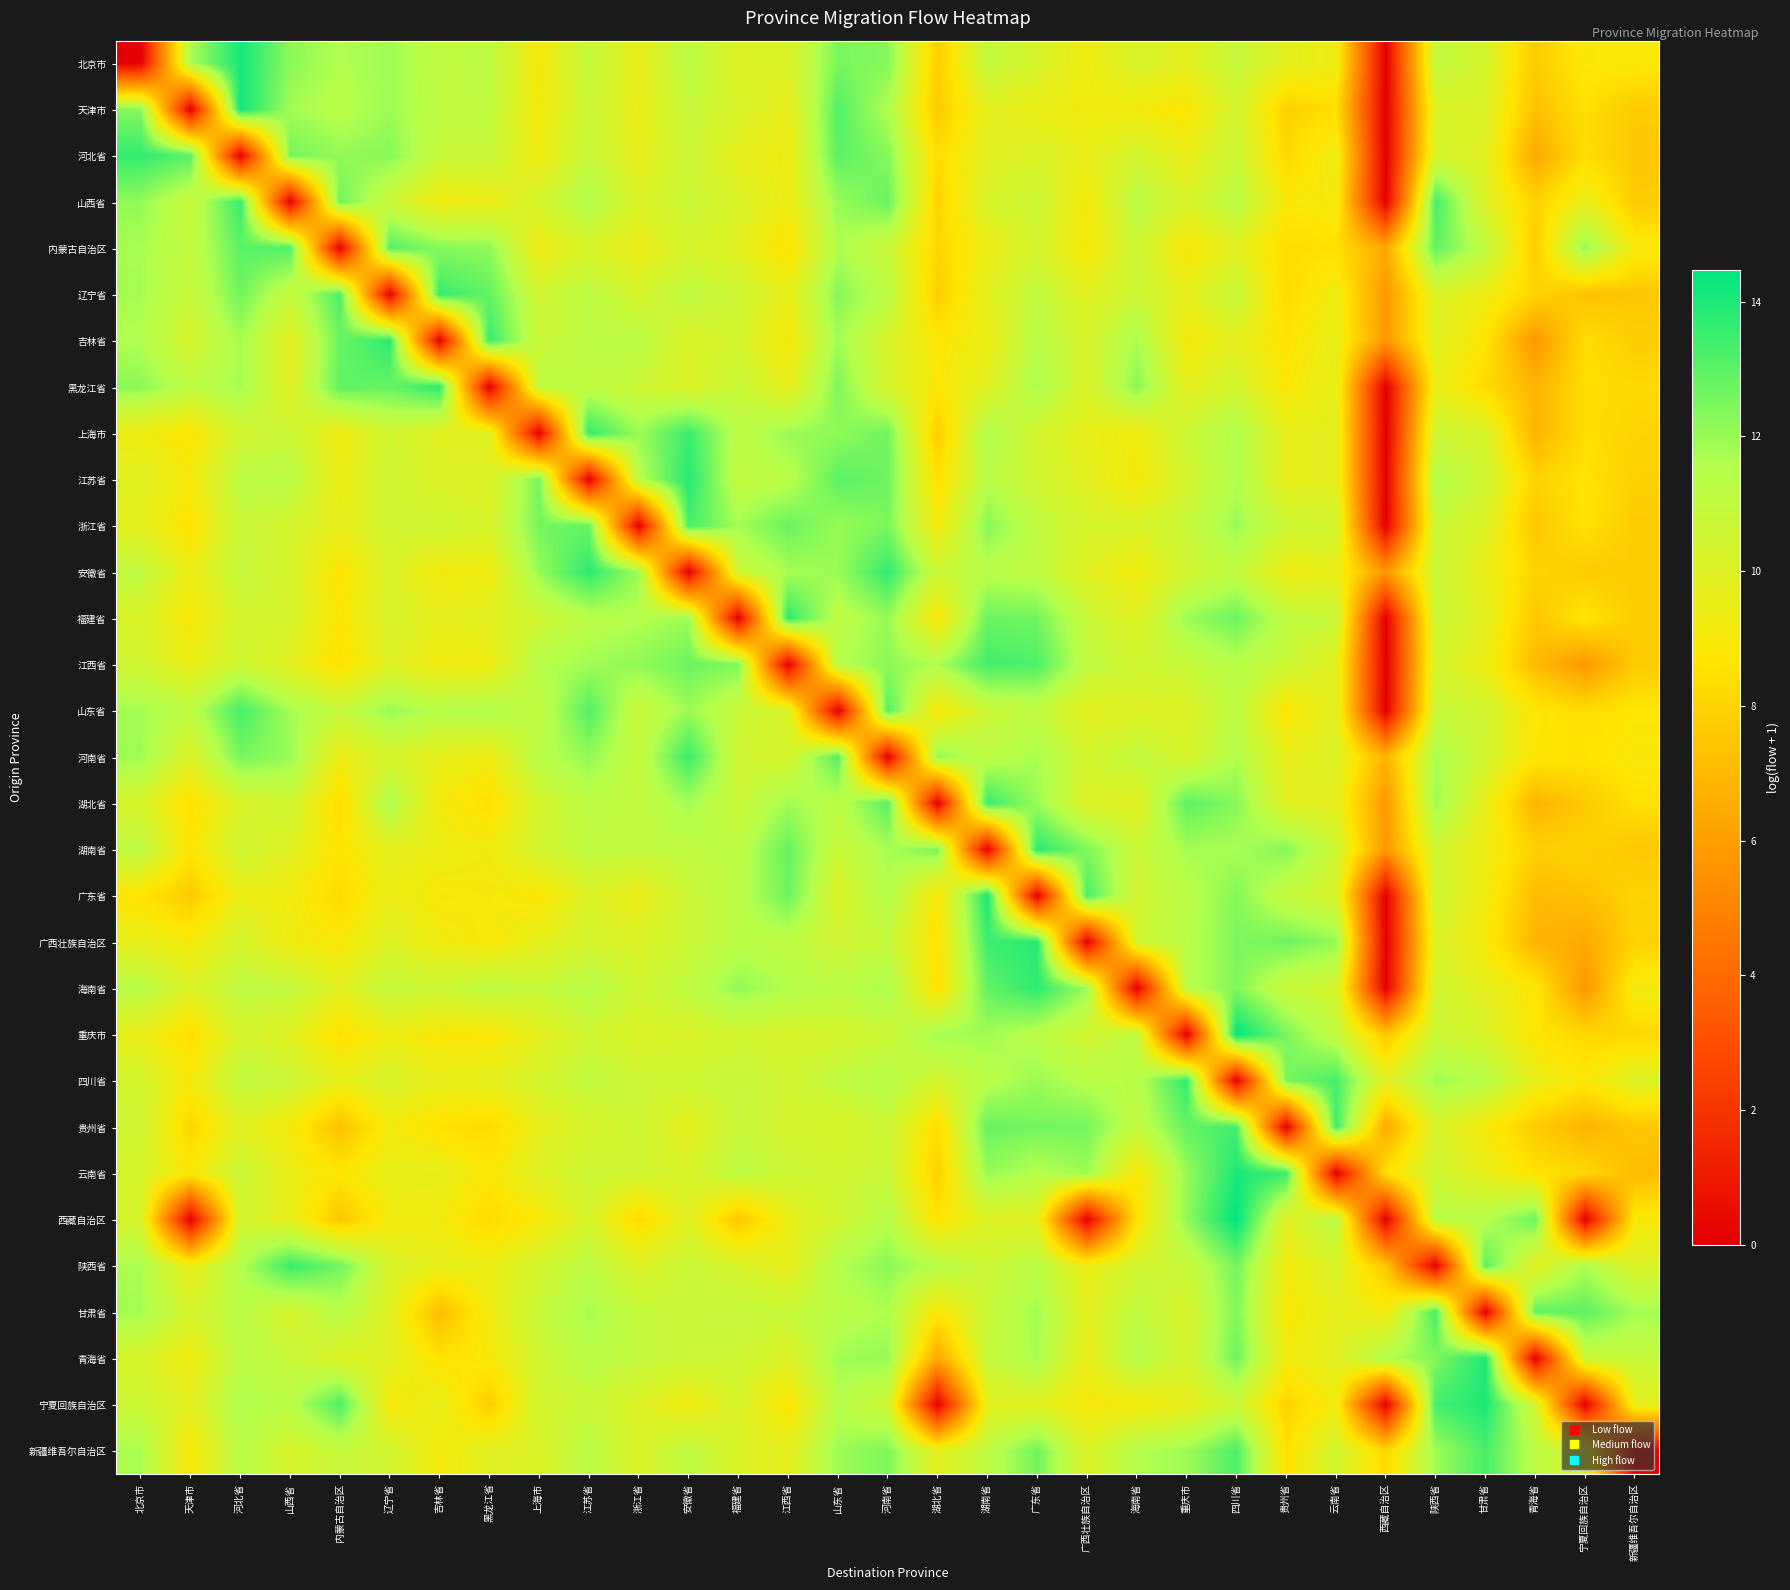

Reading left to right, transcribe all the data shown in this chart.

北京市: 北京市=0.0	天津市=11.7	河北省=14.1	山西省=12.2	内蒙古自治区=11.6	辽宁省=11.9	吉林省=11.0	黑龙江省=11.2	上海市=9.0	江苏省=11.0	浙江省=9.5	安徽省=11.2	福建省=10.0	江西省=10.1	山东省=12.5	河南省=12.3	湖北省=7.8	湖南省=11.0	广东省=10.2	广西壮族自治区=9.3	海南省=10.2	重庆市=9.7	四川省=10.9	贵州省=9.7	云南省=9.3	西藏自治区=0.0	陕西省=11.0	甘肃省=10.3	青海省=7.7	宁夏回族自治区=8.9	新疆维吾尔自治区=8.9
天津市: 北京市=12.3	天津市=0.0	河北省=14.2	山西省=11.8	内蒙古自治区=11.3	辽宁省=11.9	吉林省=11.1	黑龙江省=11.0	上海市=9.1	江苏省=10.7	浙江省=9.5	安徽省=10.9	福建省=10.2	江西省=9.6	山东省=13.1	河南省=11.5	湖北省=7.7	湖南省=9.8	广东省=9.5	广西壮族自治区=9.2	海南省=9.1	重庆市=8.8	四川省=10.4	贵州省=7.9	云南省=8.4	西藏自治区=0.0	陕西省=10.1	甘肃省=10.0	青海省=7.3	宁夏回族自治区=8.4	新疆维吾尔自治区=7.7
河北省: 北京市=13.6	天津市=13.0	河北省=0.0	山西省=12.5	内蒙古自治区=12.1	辽宁省=12.3	吉林省=10.8	黑龙江省=10.7	上海市=9.3	江苏省=10.9	浙江省=9.6	安徽省=10.6	福建省=9.6	江西省=9.3	山东省=13.0	河南省=12.3	湖北省=8.4	湖南省=9.8	广东省=10.1	广西壮族自治区=9.6	海南省=10.4	重庆市=9.5	四川省=10.7	贵州省=8.2	云南省=9.4	西藏自治区=0.0	陕西省=10.3	甘肃省=9.8	青海省=6.4	宁夏回族自治区=8.4	新疆维吾尔自治区=7.5
山西省: 北京市=12.1	天津市=10.8	河北省=13.6	山西省=0.0	内蒙古自治区=12.7	辽宁省=10.7	吉林省=9.3	黑龙江省=9.4	上海市=10.3	江苏省=11.6	浙江省=10.1	安徽省=10.7	福建省=10.1	江西省=9.3	山东省=12.0	河南省=12.8	湖北省=8.0	湖南省=10.2	广东省=10.7	广西壮族自治区=9.0	海南省=11.3	重庆市=10.2	四川省=11.2	贵州省=9.0	云南省=9.1	西藏自治区=0.0	陕西省=13.3	甘肃省=10.0	青海省=7.9	宁夏回族自治区=9.6	新疆维吾尔自治区=7.7
内蒙古自治区: 北京市=11.7	天津市=11.0	河北省=13.0	山西省=13.2	内蒙古自治区=0.0	辽宁省=13.1	吉林省=12.3	黑龙江省=12.1	上海市=9.3	江苏省=10.2	浙江省=9.5	安徽省=10.3	福建省=9.8	江西省=8.6	山东省=11.7	河南省=10.7	湖北省=8.1	湖南省=9.4	广东省=10.3	广西壮族自治区=8.9	海南省=10.7	重庆市=8.9	四川省=9.8	贵州省=8.3	云南省=8.4	西藏自治区=6.4	陕西省=12.9	甘肃省=11.1	青海省=7.8	宁夏回族自治区=12.1	新疆维吾尔自治区=9.0
辽宁省: 北京市=11.7	天津市=10.7	河北省=12.7	山西省=10.8	内蒙古自治区=13.2	辽宁省=0.0	吉林省=13.6	黑龙江省=12.9	上海市=10.5	江苏省=11.2	浙江省=10.3	安徽省=11.0	福建省=10.6	江西省=9.6	山东省=12.3	河南省=11.2	湖北省=7.8	湖南省=9.8	广东省=11.0	广西壮族自治区=9.8	海南省=10.7	重庆市=9.6	四川省=10.8	贵州省=8.2	云南省=9.3	西藏自治区=5.7	陕西省=10.1	甘肃省=9.4	青海省=8.0	宁夏回族自治区=7.3	新疆维吾尔自治区=7.5
吉林省: 北京市=11.5	天津市=10.3	河北省=11.8	山西省=9.8	内蒙古自治区=12.7	辽宁省=13.7	吉林省=0.0	黑龙江省=13.5	上海市=10.7	江苏省=11.1	浙江省=11.3	安徽省=10.1	福建省=10.4	江西省=9.0	山东省=11.9	河南省=10.3	湖北省=8.8	湖南省=9.4	广东省=11.4	广西壮族自治区=10.2	海南省=11.7	重庆市=9.1	四川省=9.7	贵州省=8.6	云南省=9.6	西藏自治区=5.7	陕西省=9.9	甘肃省=8.7	青海省=5.7	宁夏回族自治区=8.4	新疆维吾尔自治区=7.8
黑龙江省: 北京市=12.2	天津市=11.1	河北省=11.8	山西省=9.8	内蒙古自治区=12.9	辽宁省=12.8	吉林省=13.7	黑龙江省=0.0	上海市=11.1	江苏省=11.1	浙江省=10.6	安徽省=10.1	福建省=10.8	江西省=9.6	山东省=12.4	河南省=10.3	湖北省=8.9	湖南省=9.9	广东省=11.7	广西壮族自治区=10.1	海南省=12.2	重庆市=9.7	四川省=10.4	贵州省=8.9	云南省=9.6	西藏自治区=0.0	陕西省=9.6	甘肃省=8.3	青海省=6.8	宁夏回族自治区=8.4	新疆维吾尔自治区=8.2
上海市: 北京市=9.3	天津市=8.7	河北省=10.4	山西省=10.7	内蒙古自治区=9.3	辽宁省=10.5	吉林省=9.8	黑龙江省=9.9	上海市=0.0	江苏省=13.7	浙江省=11.9	安徽省=13.5	福建省=11.2	江西省=12.0	山东省=12.1	河南省=12.6	湖北省=7.8	湖南省=11.6	广东省=10.4	广西壮族自治区=9.6	海南省=9.2	重庆市=10.7	四川省=11.5	贵州省=9.6	云南省=9.7	西藏自治区=0.0	陕西省=10.7	甘肃省=10.2	青海省=6.8	宁夏回族自治区=8.4	新疆维吾尔自治区=8.0
江苏省: 北京市=9.9	天津市=9.1	河北省=11.2	山西省=11.3	内蒙古自治区=9.4	辽宁省=10.6	吉林省=10.0	黑龙江省=9.9	上海市=12.5	江苏省=0.0	浙江省=11.3	安徽省=13.9	福建省=11.0	江西省=11.3	山东省=13.0	河南省=12.7	湖北省=8.5	湖南省=11.3	广东省=10.5	广西壮族自治区=9.8	海南省=9.0	重庆市=10.3	四川省=11.6	贵州省=9.6	云南省=9.8	西藏自治区=0.0	陕西省=11.5	甘肃省=10.5	青海省=8.0	宁夏回族自治区=8.6	新疆维吾尔自治区=7.9
浙江省: 北京市=9.7	天津市=8.6	河北省=10.8	山西省=10.3	内蒙古自治区=9.6	辽宁省=10.5	吉林省=10.6	黑龙江省=10.2	上海市=12.6	江苏省=12.8	浙江省=0.0	安徽省=13.3	福建省=11.8	江西省=12.8	山东省=12.0	河南省=12.5	湖北省=9.1	湖南省=12.3	广东省=11.0	广西壮族自治区=10.3	海南省=10.1	重庆市=10.8	四川省=12.0	贵州省=10.6	云南省=10.4	西藏自治区=0.0	陕西省=10.8	甘肃省=10.0	青海省=7.5	宁夏回族自治区=8.6	新疆维吾尔自治区=7.7
安徽省: 北京市=11.1	天津市=9.4	河北省=10.9	山西省=10.2	内蒙古自治区=8.7	辽宁省=10.1	吉林省=9.1	黑龙江省=9.3	上海市=12.0	江苏省=13.8	浙江省=11.9	安徽省=0.0	福建省=10.7	江西省=11.7	山东省=12.0	河南省=13.7	湖北省=10.7	湖南省=11.3	广东省=11.1	广西壮族自治区=9.8	海南省=9.2	重庆市=10.5	四川省=11.0	贵州省=9.3	云南省=9.6	西藏自治区=5.7	陕西省=10.7	甘肃省=9.5	青海省=8.0	宁夏回族自治区=7.7	新疆维吾尔自治区=7.7
福建省: 北京市=10.1	天津市=8.9	河北省=10.3	山西省=10.3	内蒙古自治区=8.7	辽宁省=10.2	吉林省=9.7	黑龙江省=9.8	上海市=10.5	江苏省=11.3	浙江省=11.5	安徽省=11.9	福建省=0.0	江西省=13.7	山东省=11.2	河南省=12.0	湖北省=8.8	湖南省=12.7	广东省=12.6	广西壮族自治区=10.8	海南省=9.9	重庆市=11.9	四川省=12.7	贵州省=11.1	云南省=10.7	西藏自治区=0.0	陕西省=10.7	甘肃省=9.8	青海省=7.5	宁夏回族自治区=8.7	新疆维吾尔自治区=7.7
江西省: 北京市=10.5	天津市=9.5	河北省=10.6	山西省=9.8	内蒙古自治区=8.5	辽宁省=9.9	吉林省=9.2	黑龙江省=9.3	上海市=11.4	江苏省=11.8	浙江省=12.1	安徽省=12.7	福建省=12.4	江西省=0.0	山东省=11.5	河南省=12.2	湖北省=11.6	湖南省=13.4	广东省=13.2	广西壮族自治区=11.1	海南省=10.5	重庆市=10.8	四川省=11.4	贵州省=10.7	云南省=9.8	西藏自治区=0.0	陕西省=10.4	甘肃省=9.4	青海省=7.1	宁夏回族自治区=5.7	新疆维吾尔自治区=7.7
山东省: 北京市=11.8	天津市=11.2	河北省=13.4	山西省=11.8	内蒙古自治区=10.9	辽宁省=12.0	吉林省=11.5	黑龙江省=11.6	上海市=11.0	江苏省=13.1	浙江省=10.7	安徽省=11.9	福建省=10.8	江西省=10.2	山东省=0.0	河南省=13.1	湖北省=8.9	湖南省=10.7	广东省=11.0	广西壮族自治区=9.7	海南省=10.0	重庆市=10.0	四川省=11.1	贵州省=8.8	云南省=9.9	西藏自治区=0.0	陕西省=10.8	甘肃省=10.5	青海省=8.8	宁夏回族自治区=8.4	新疆维吾尔自治区=8.7
河南省: 北京市=11.9	天津市=10.0	河北省=12.5	山西省=12.0	内蒙古自治区=9.4	辽宁省=10.3	吉林省=9.6	黑龙江省=9.3	上海市=11.3	江苏省=12.1	浙江省=10.9	安徽省=13.5	福建省=10.5	江西省=10.3	山东省=13.1	河南省=0.0	湖北省=12.1	湖南省=11.2	广东省=11.7	广西壮族自治区=10.4	海南省=11.0	重庆市=10.2	四川省=11.5	贵州省=9.6	云南省=10.1	西藏自治区=6.8	陕西省=11.7	甘肃省=10.4	青海省=8.7	宁夏回族自治区=8.6	新疆维吾尔自治区=9.0
湖北省: 北京市=10.2	天津市=8.5	河北省=10.2	山西省=10.5	内蒙古自治区=8.3	辽宁省=11.6	吉林省=9.1	黑龙江省=8.4	上海市=10.4	江苏省=11.2	浙江省=10.9	安徽省=11.8	福建省=10.7	江西省=11.8	山东省=11.2	河南省=13.1	湖北省=0.0	湖南省=13.6	广东省=12.0	广西壮族自治区=10.0	海南省=9.8	重庆市=13.0	四川省=12.3	贵州省=9.9	云南省=9.7	西藏自治区=5.7	陕西省=11.9	甘肃省=9.6	青海省=6.8	宁夏回族自治区=7.7	新疆维吾尔自治区=8.5
湖南省: 北京市=11.2	天津市=8.7	河北省=10.5	山西省=9.9	内蒙古自治区=8.7	辽宁省=9.7	吉林省=9.4	黑龙江省=9.2	上海市=10.4	江苏省=11.0	浙江省=11.0	安徽省=11.1	福建省=11.2	江西省=12.8	山东省=10.8	河南省=11.7	湖北省=12.4	湖南省=0.0	广东省=13.8	广西壮族自治区=12.4	海南省=10.7	重庆市=11.8	四川省=11.7	贵州省=12.3	云南省=10.6	西藏自治区=5.7	陕西省=10.5	甘肃省=9.4	青海省=7.9	宁夏回族自治区=7.9	新疆维吾尔自治区=7.5
广东省: 北京市=8.6	天津市=7.7	河北省=9.5	山西省=9.2	内蒙古自治区=8.2	辽宁省=9.5	吉林省=8.9	黑龙江省=9.0	上海市=8.8	江苏省=10.0	浙江省=9.5	安徽省=10.7	福建省=11.2	江西省=12.7	山东省=10.1	河南省=11.6	湖北省=8.8	湖南省=14.1	广东省=0.0	广西壮族自治区=13.3	海南省=10.3	重庆市=11.3	四川省=12.3	贵州省=10.9	云南省=10.2	西藏自治区=0.0	陕西省=10.6	甘肃省=9.2	青海省=7.1	宁夏回族自治区=7.3	新疆维吾尔自治区=8.0
广西壮族自治区: 北京市=9.6	天津市=9.1	河北省=10.3	山西省=9.2	内蒙古自治区=9.0	辽宁省=10.0	吉林省=9.2	黑龙江省=9.0	上海市=9.7	江苏省=10.3	浙江省=10.0	安徽省=10.6	福建省=11.3	江西省=11.1	山东省=10.5	河南省=10.8	湖北省=8.7	湖南省=13.5	广东省=13.8	广西壮族自治区=0.0	海南省=10.5	重庆市=11.3	四川省=12.4	贵州省=12.6	云南省=12.1	西藏自治区=0.0	陕西省=10.1	甘肃省=9.0	青海省=6.8	宁夏回族自治区=6.4	新疆维吾尔自治区=7.9
海南省: 北京市=11.4	天津市=10.0	河北省=11.1	山西省=11.0	内蒙古自治区=9.8	辽宁省=10.9	吉林省=10.7	黑龙江省=11.2	上海市=10.8	江苏省=11.3	浙江省=10.6	安徽省=11.1	福建省=12.1	江西省=11.6	山东省=11.2	河南省=11.7	湖北省=8.6	湖南省=12.9	广东省=13.7	广西壮族自治区=11.9	海南省=0.0	重庆市=11.3	四川省=12.4	贵州省=10.8	云南省=10.4	西藏自治区=0.0	陕西省=10.6	甘肃省=9.7	青海省=8.8	宁夏回族自治区=5.7	新疆维吾尔自治区=9.2
重庆市: 北京市=9.5	天津市=8.4	河北省=10.3	山西省=9.9	内蒙古自治区=8.5	辽宁省=9.3	吉林省=8.9	黑龙江省=8.8	上海市=9.7	江苏省=10.5	浙江省=10.0	安徽省=10.2	福建省=10.4	江西省=10.2	山东省=10.3	河南省=10.7	湖北省=11.8	湖南省=11.8	广东省=11.3	广西壮族自治区=10.5	海南省=11.1	重庆市=0.0	四川省=14.4	贵州省=12.5	云南省=11.0	西藏自治区=7.5	陕西省=10.7	甘肃省=10.2	青海省=8.7	宁夏回族自治区=8.1	新疆维吾尔自治区=8.1
四川省: 北京市=10.4	天津市=9.0	河北省=11.0	山西省=10.7	内蒙古自治区=9.6	辽宁省=10.2	吉林省=9.6	黑龙江省=9.7	上海市=10.3	江苏省=11.0	浙江省=10.6	安徽省=10.6	福建省=10.9	江西省=10.4	山东省=11.0	河南省=11.4	湖北省=10.4	湖南省=11.3	广东省=11.9	广西壮族自治区=11.4	海南省=11.3	重庆市=13.7	四川省=0.0	贵州省=12.5	云南省=13.3	西藏自治区=9.8	陕西省=11.9	甘肃省=11.4	青海省=9.6	宁夏回族自治区=8.9	新疆维吾尔自治区=10.0
贵州省: 北京市=10.6	天津市=8.1	河北省=9.9	山西省=9.1	内蒙古自治区=7.3	辽宁省=9.1	吉林省=8.6	黑龙江省=8.2	上海市=9.7	江苏省=10.2	浙江省=10.6	安徽省=9.7	福建省=10.8	江西省=10.3	山东省=10.2	河南省=10.7	湖北省=8.4	湖南省=12.8	广东省=12.6	广西壮族自治区=12.6	海南省=11.0	重庆市=12.9	四川省=13.4	贵州省=0.0	云南省=13.4	西藏自治区=6.4	陕西省=10.2	甘肃省=9.0	青海省=7.7	宁夏回族自治区=6.8	新疆维吾尔自治区=7.5
云南省: 北京市=10.2	天津市=8.9	河北省=10.8	山西省=9.4	内蒙古自治区=8.7	辽宁省=9.6	吉林省=9.6	黑龙江省=8.9	上海市=9.9	江苏省=10.6	浙江省=10.5	安徽省=10.2	福建省=11.2	江西省=10.7	山东省=10.5	河南省=10.7	湖北省=7.9	湖南省=12.0	广东省=11.5	广西壮族自治区=11.9	海南省=8.9	重庆市=12.0	四川省=14.0	贵州省=13.5	云南省=0.0	西藏自治区=8.6	陕西省=10.6	甘肃省=9.6	青海省=8.6	宁夏回族自治区=8.2	新疆维吾尔自治区=7.1
西藏自治区: 北京市=10.3	天津市=0.0	河北省=10.5	山西省=9.6	内蒙古自治区=7.5	辽宁省=9.2	吉林省=9.2	黑龙江省=8.2	上海市=9.0	江苏省=10.3	浙江省=8.2	安徽省=10.0	福建省=7.5	江西省=9.5	山东省=10.5	河南省=11.4	湖北省=8.6	湖南省=10.0	广东省=9.8	广西壮族自治区=0.0	海南省=8.6	重庆市=12.1	四川省=14.5	贵州省=9.9	云南省=11.3	西藏自治区=0.0	陕西省=11.3	甘肃省=11.4	青海省=12.8	宁夏回族自治区=0.0	新疆维吾尔自治区=9.0
陕西省: 北京市=11.7	天津市=9.5	河北省=11.5	山西省=13.5	内蒙古自治区=12.6	辽宁省=10.2	吉林省=9.7	黑龙江省=9.5	上海市=10.3	江苏省=11.2	浙江省=10.1	安徽省=10.7	福建省=10.3	江西省=9.6	山东省=11.5	河南省=12.2	湖北省=11.4	湖南省=10.6	广东省=11.2	广西壮族自治区=9.4	海南省=10.4	重庆市=10.8	四川省=12.6	贵州省=9.3	云南省=10.1	西藏自治区=7.5	陕西省=0.0	甘肃省=13.0	青海省=9.8	宁夏回族自治区=11.7	新疆维吾尔自治区=10.1
甘肃省: 北京市=11.8	天津市=10.3	河北省=11.3	山西省=10.3	内蒙古自治区=11.4	辽宁省=9.9	吉林省=7.1	黑龙江省=9.3	上海市=10.8	江苏省=11.7	浙江省=10.9	安徽省=10.8	福建省=10.9	江西省=10.8	山东省=11.3	河南省=11.6	湖北省=8.8	湖南省=10.8	广东省=11.8	广西壮族自治区=9.8	海南省=11.1	重庆市=10.3	四川省=12.4	贵州省=8.8	云南省=9.7	西藏自治区=9.2	陕西省=13.3	甘肃省=0.0	青海省=12.9	宁夏回族自治区=12.9	新疆维吾尔自治区=11.8
青海省: 北京市=10.2	天津市=9.3	河北省=11.2	山西省=10.8	内蒙古自治区=10.0	辽宁省=9.9	吉林省=8.6	黑龙江省=9.0	上海市=10.5	江苏省=11.3	浙江省=10.9	安徽省=10.7	福建省=10.6	江西省=10.0	山东省=11.9	河南省=12.0	湖北省=6.4	湖南省=10.8	广东省=11.7	广西壮族自治区=9.4	海南省=11.5	重庆市=10.3	四川省=12.7	贵州省=9.2	云南省=9.8	西藏自治区=11.6	陕西省=12.4	甘肃省=14.0	青海省=0.0	宁夏回族自治区=10.8	新疆维吾尔自治区=10.9
宁夏回族自治区: 北京市=10.6	天津市=9.8	河北省=11.6	山西省=11.3	内蒙古自治区=13.2	辽宁省=9.0	吉林省=9.6	黑龙江省=7.8	上海市=10.4	江苏省=10.7	浙江省=10.0	安徽省=9.3	福建省=10.2	江西省=8.8	山东省=11.4	河南省=10.6	湖北省=0.0	湖南省=9.8	广东省=9.8	广西壮族自治区=9.1	海南省=9.1	重庆市=9.6	四川省=10.6	贵州省=8.0	云南省=9.2	西藏自治区=0.0	陕西省=13.3	甘肃省=14.0	青海省=10.5	宁夏回族自治区=0.0	新疆维吾尔自治区=9.7
新疆维吾尔自治区: 北京市=11.7	天津市=8.9	河北省=11.4	山西省=10.3	内蒙古自治区=10.8	辽宁省=10.5	吉林省=9.1	黑龙江省=9.9	上海市=10.1	江苏省=11.3	浙江省=10.1	安徽省=11.1	福建省=10.1	江西省=9.7	山东省=11.9	河南省=12.4	湖北省=9.7	湖南省=11.1	广东省=12.6	广西壮族自治区=10.0	海南省=11.5	重庆市=11.9	四川省=13.2	贵州省=8.5	云南省=10.5	西藏自治区=8.2	陕西省=11.9	甘肃省=13.3	青海省=11.2	宁夏回族自治区=10.3	新疆维吾尔自治区=0.0